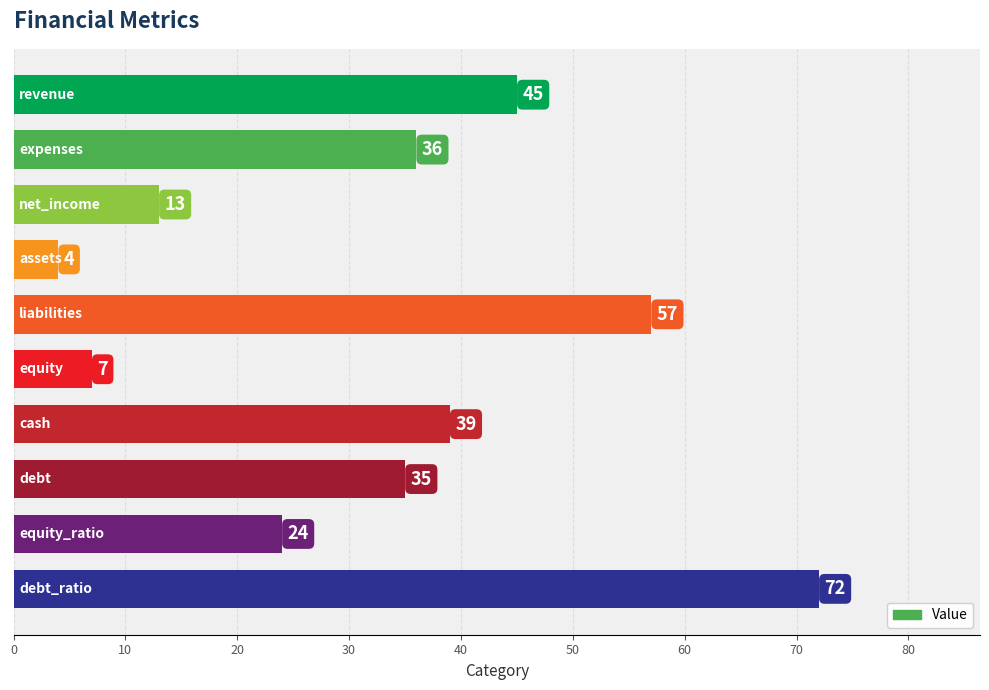

What is the maximum value shown in the chart?

72